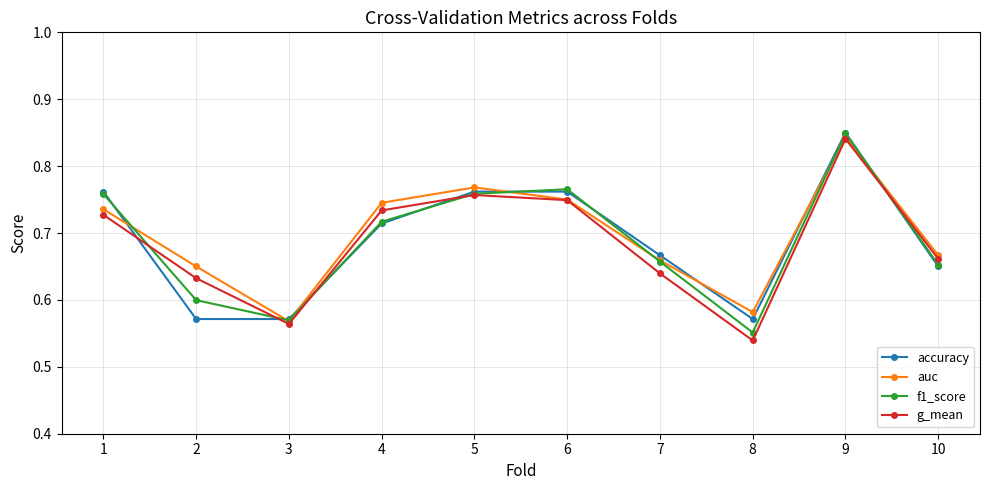

At how many categories does at least one series exceed 0?

10